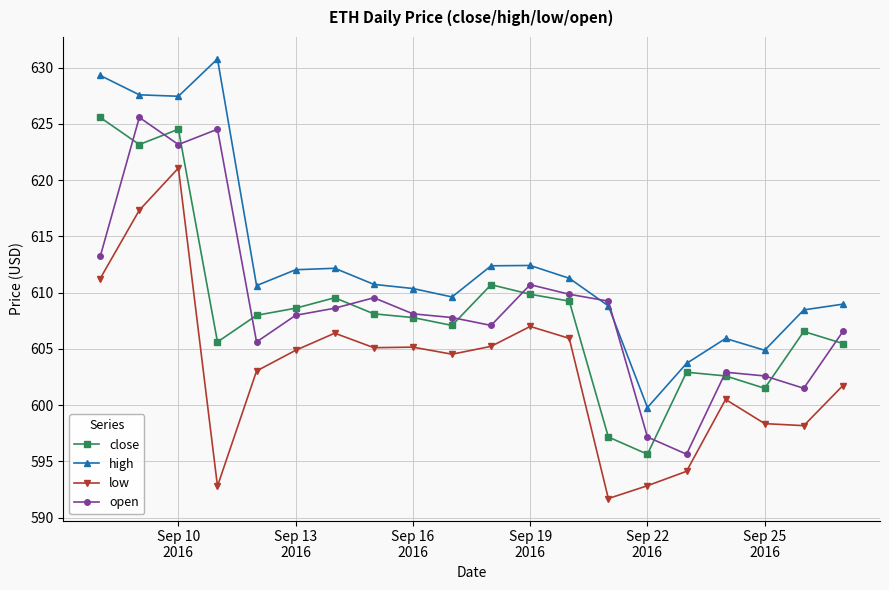

True or false: open has more than 0 points higher than both neighbors.

True